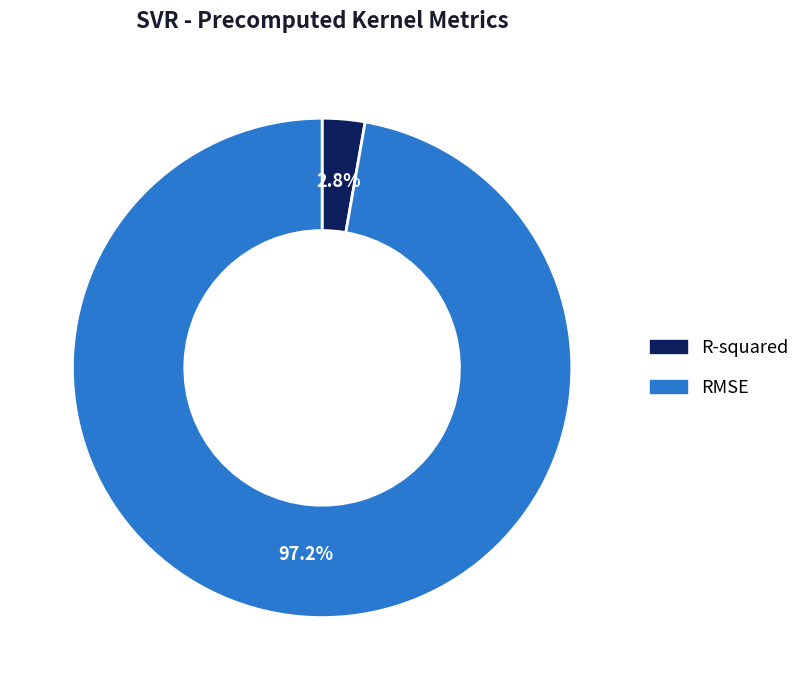

Is RMSE the majority of the pie?

Yes